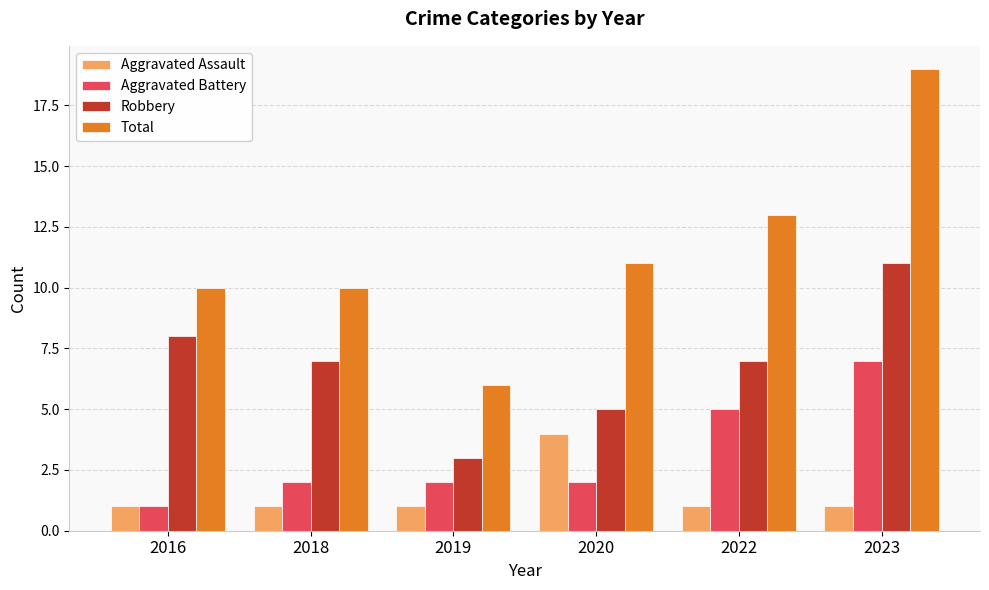

Which series changed the most between 2018 and 2020?

Aggravated Assault